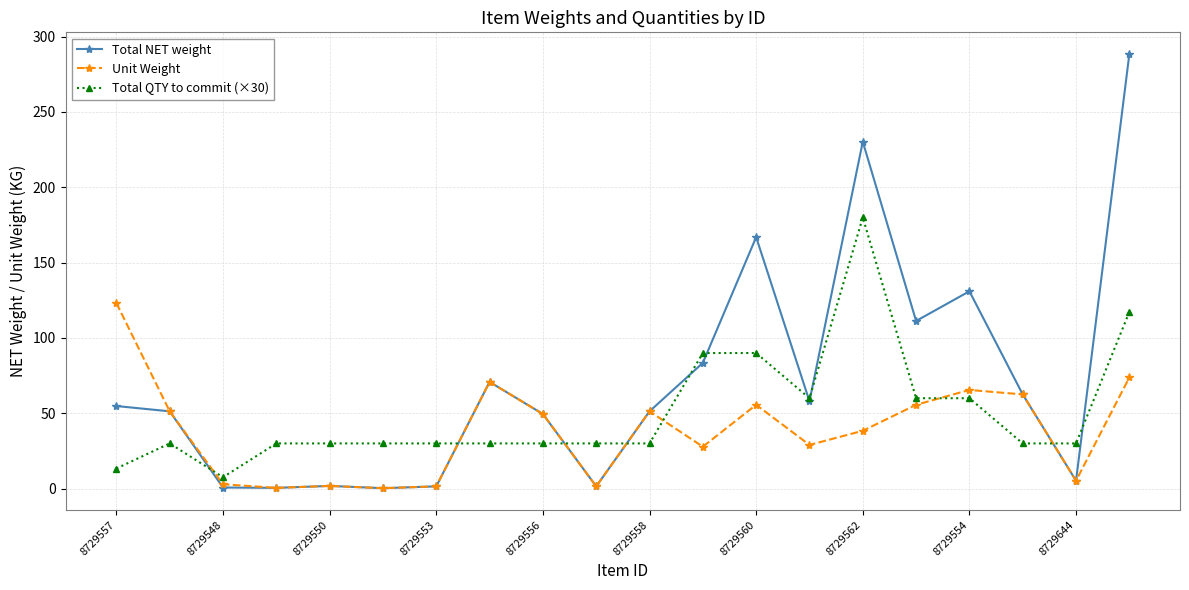

After their last crossing, which series has the higher values: Total QTY to commit (×30) or Unit Weight?

Total QTY to commit (×30)